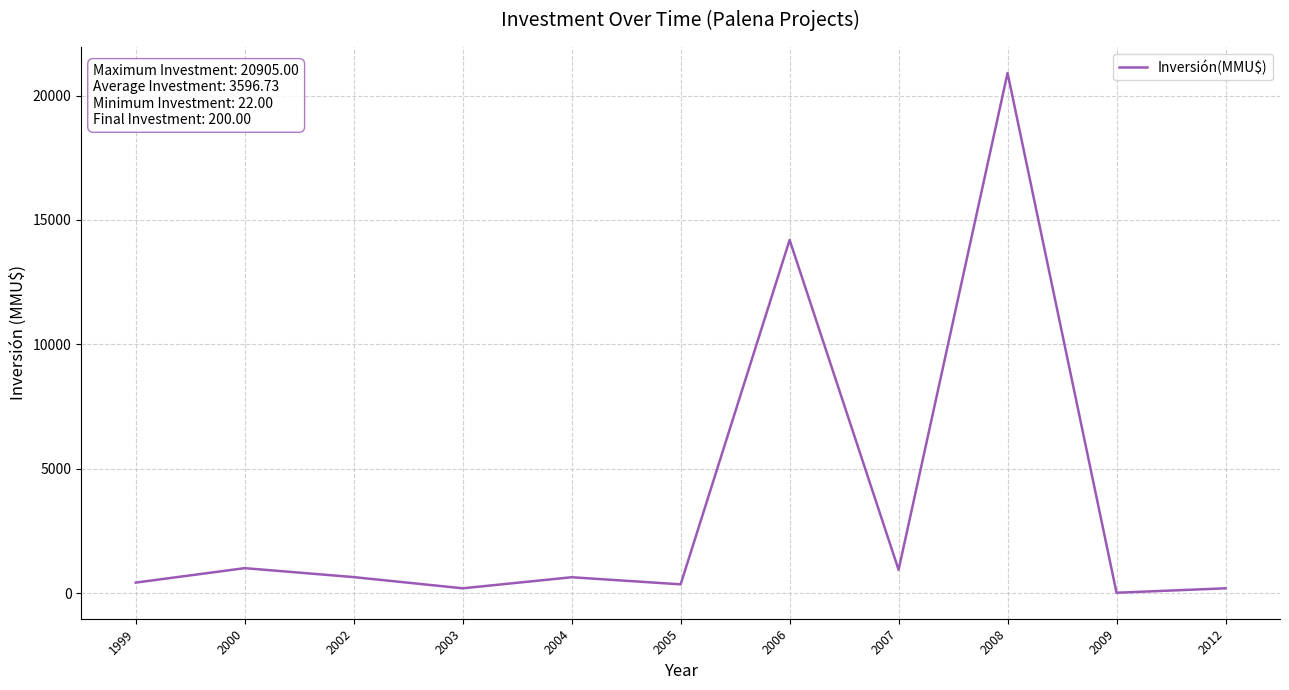

What is the difference between the maximum and minimum values?

20883